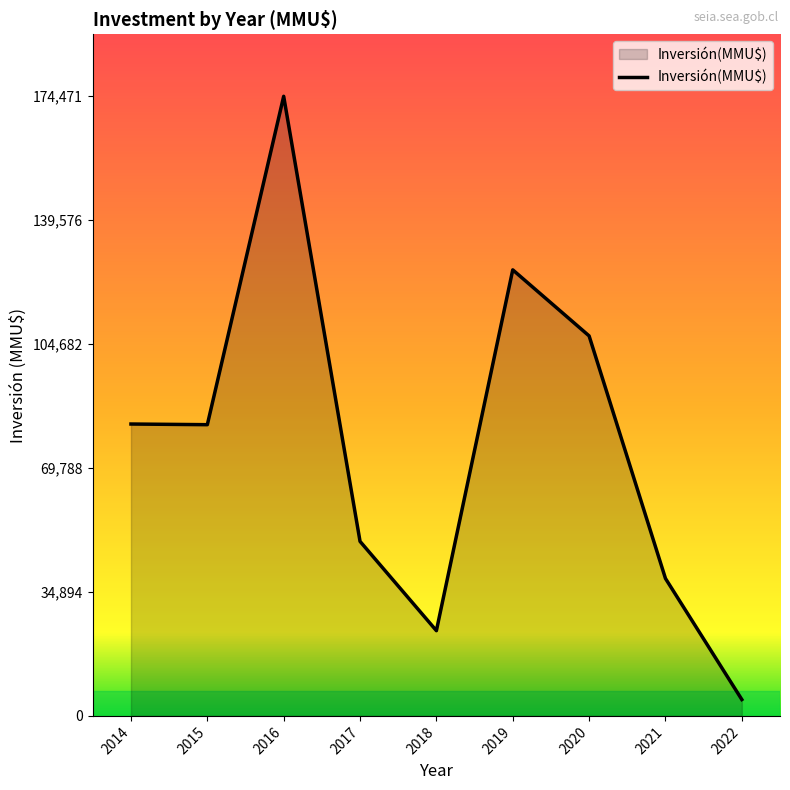

Which category has the lowest value across all series?

2022